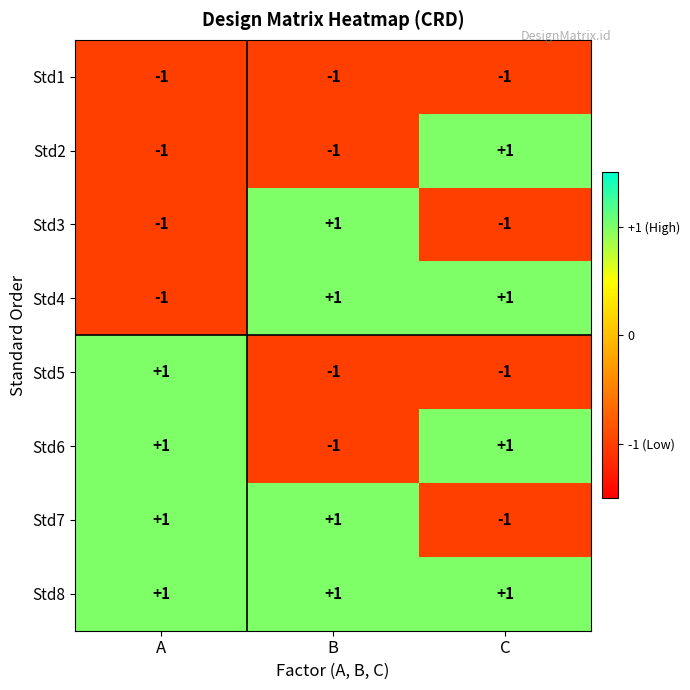

At which label does Std7 reach its minimum?

C